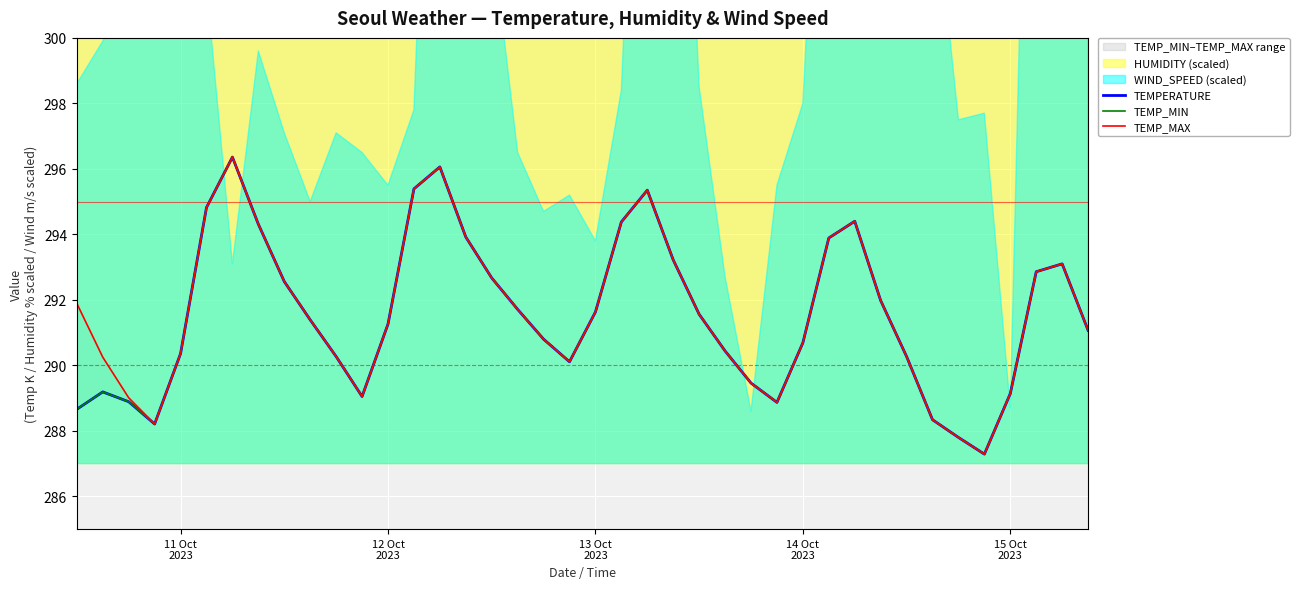

Count the number of categories in the chart.

40